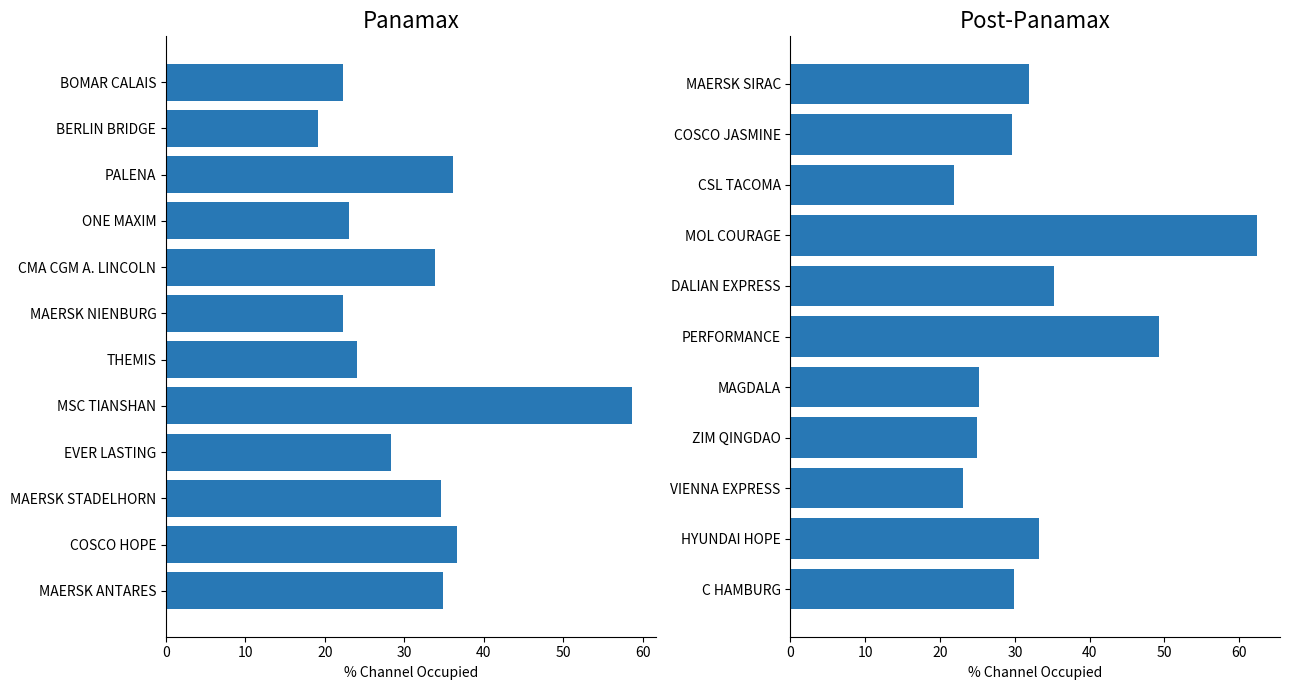

Are the bars grouped side by side (vs. stacked)?

No